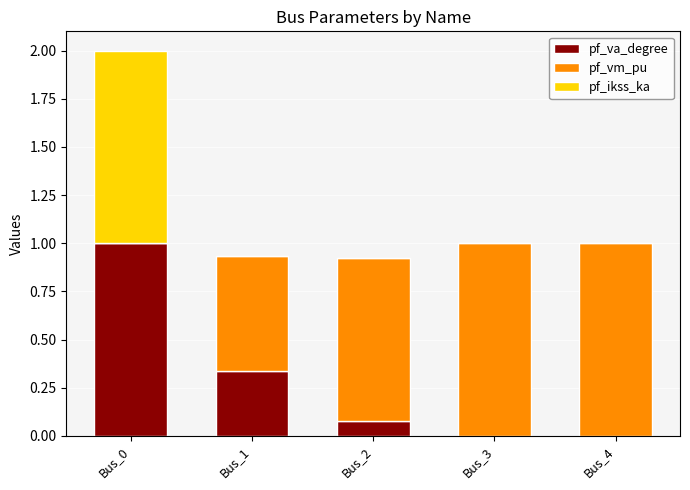

Is the value of pf_va_degree at Bus_4 greater than the value of pf_ikss_ka at Bus_4?

No